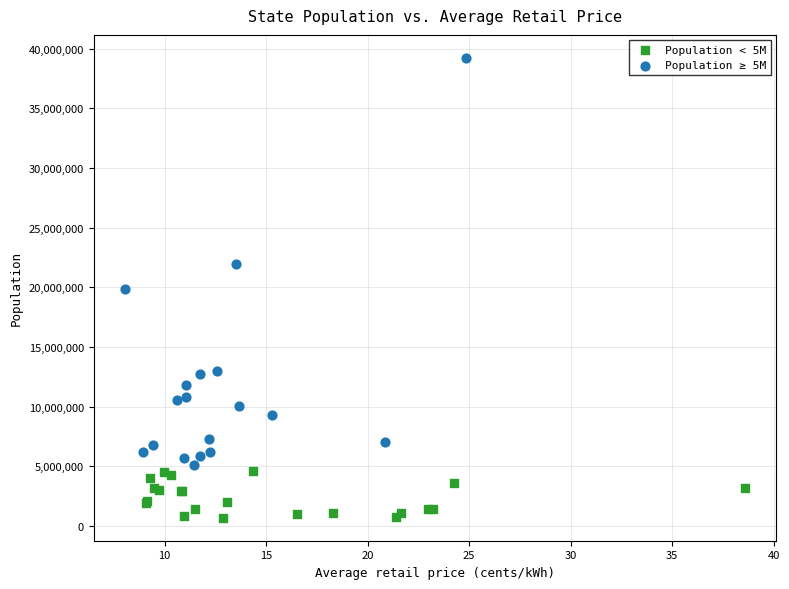

Which series has the largest Y range (max minus min)?

Population ≥ 5M